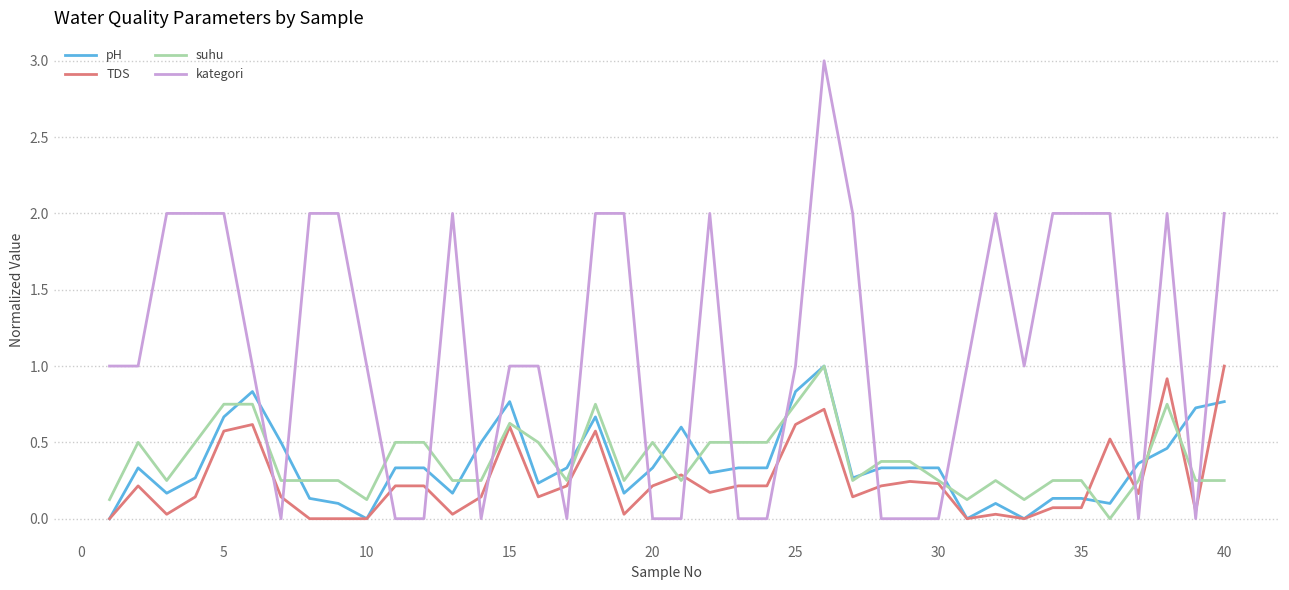

True or false: kategori and TDS intersect in this chart.

True